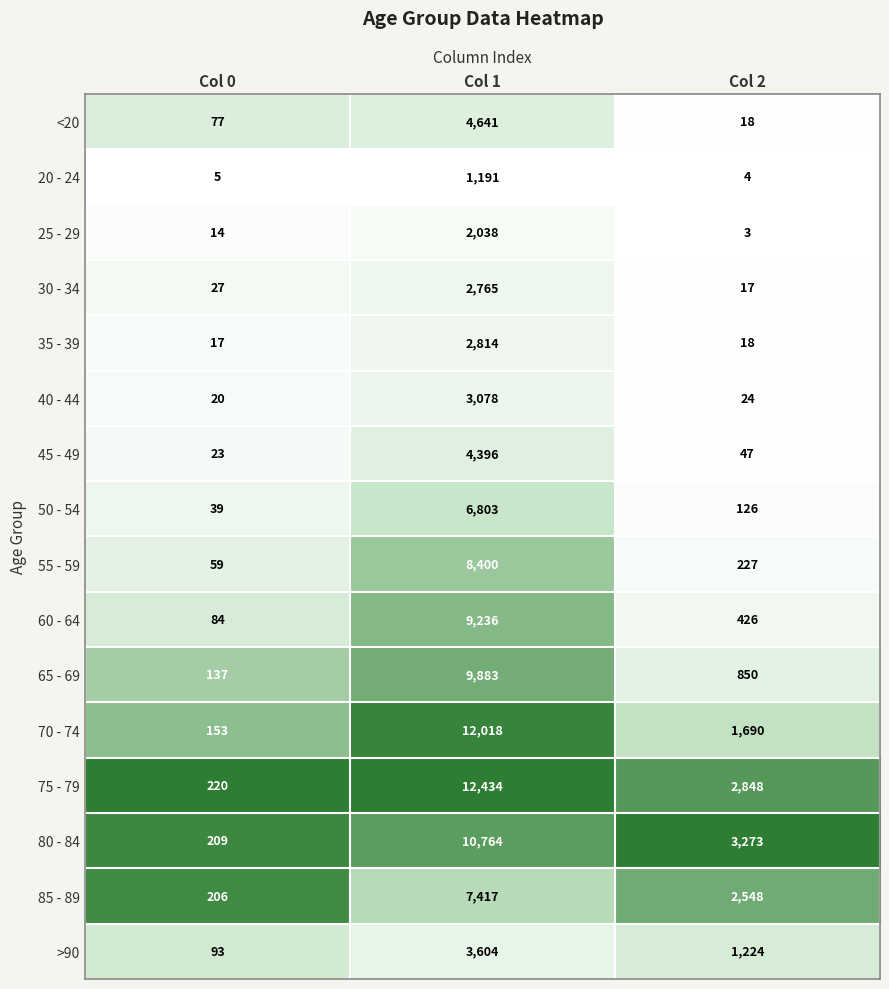

Rank the series at Col 1 from highest to lowest value.

75 - 79, 70 - 74, 80 - 84, 65 - 69, 60 - 64, 55 - 59, 85 - 89, 50 - 54, <20, 45 - 49, >90, 40 - 44, 35 - 39, 30 - 34, 25 - 29, 20 - 24